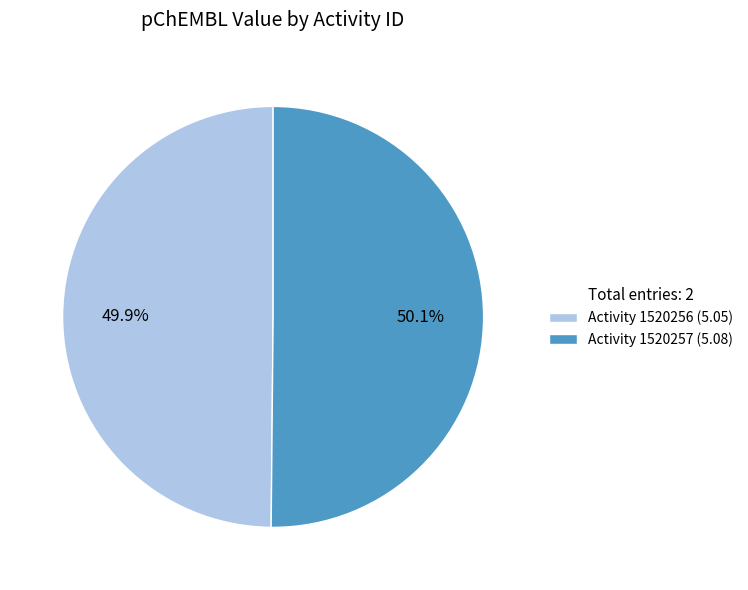

Approximately how many times larger is the value at Activity 1520257 (5.08) compared to Activity 1520256 (5.05)?

1.0